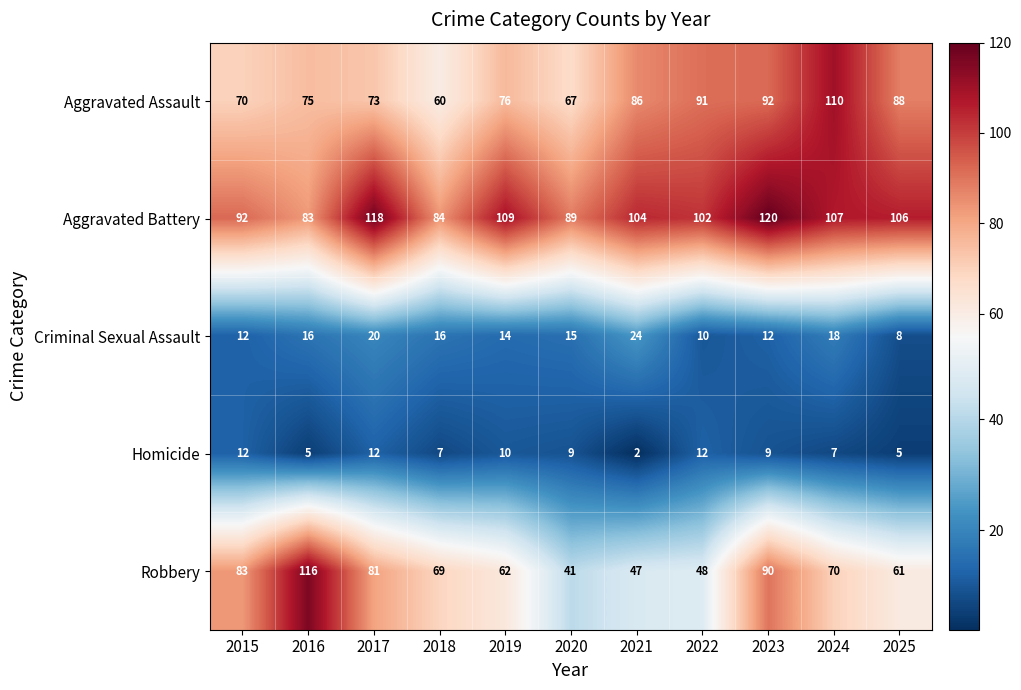

Between 2024 and 2025, which series saw the biggest shift?

Aggravated Assault